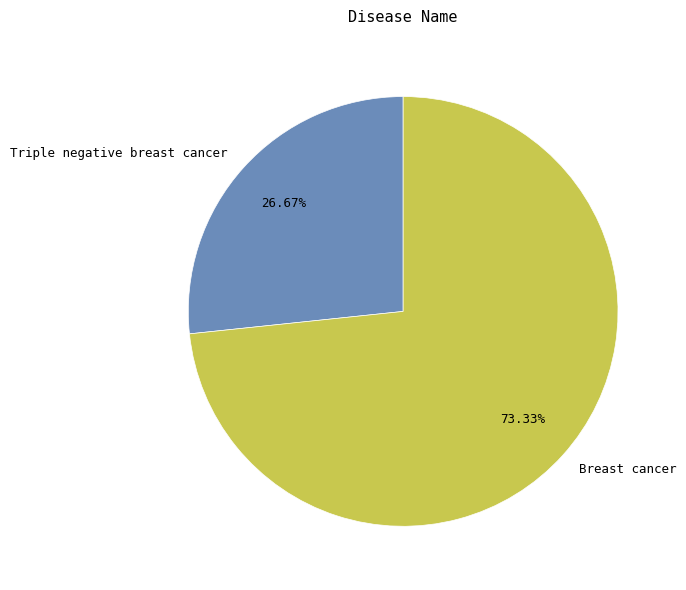

What is the ratio of the value at Triple negative breast cancer to the value at Breast cancer?

0.4